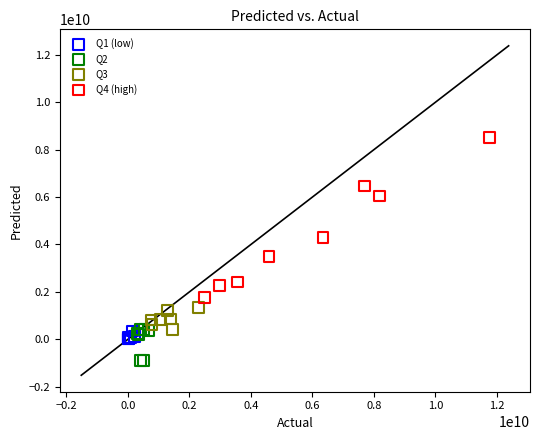

Which series reaches the minimum Y coordinate?

Q2